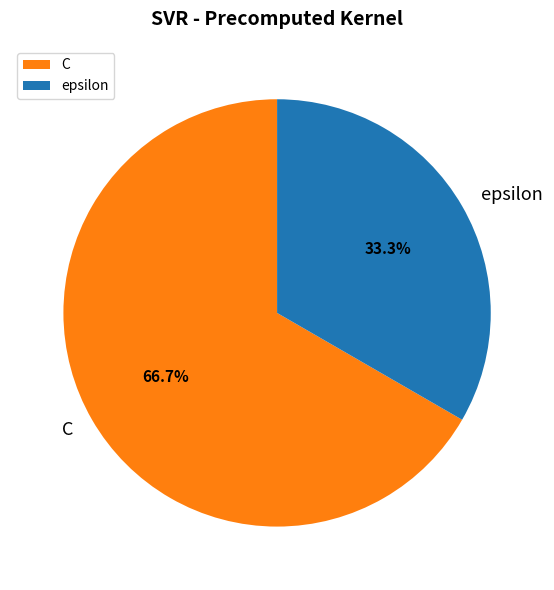

True or false: epsilon accounts for 33% of the total.

True